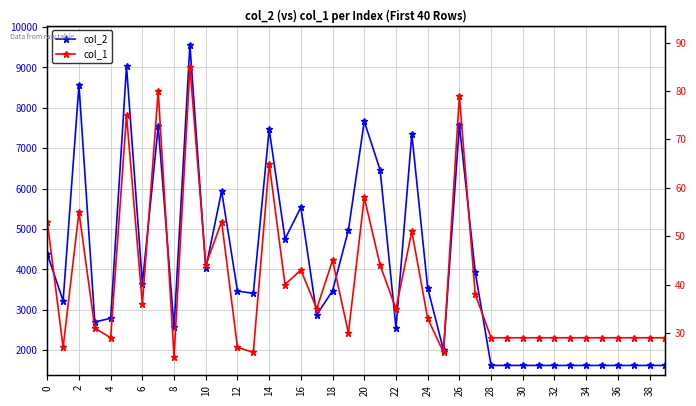

True or false: col_2 and col_1 intersect in this chart.

False